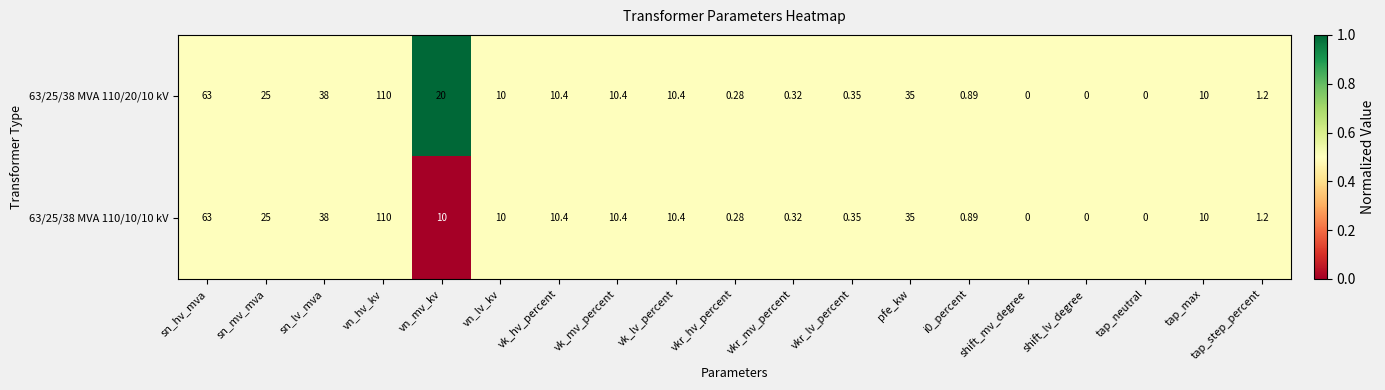

At which label does 63/25/38 MVA 110/20/10 kV first exceed 10?

sn_hv_mva